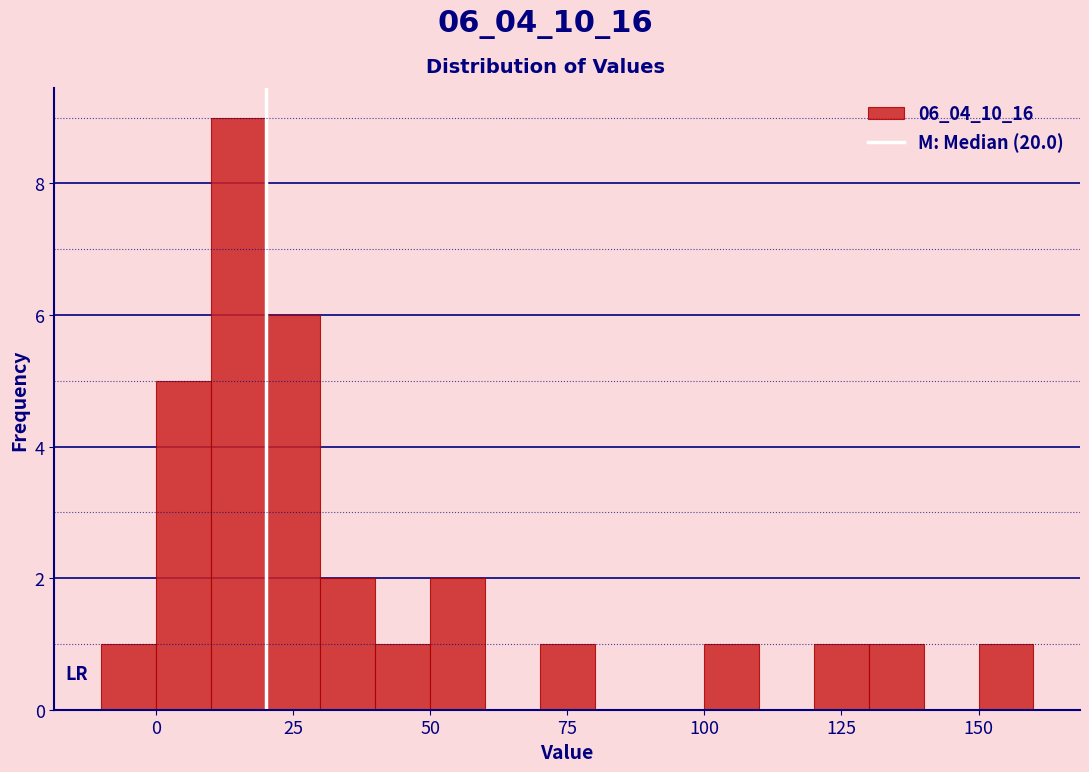

Read against the x-axis, roughly where is the centre of the tallest bar?

15